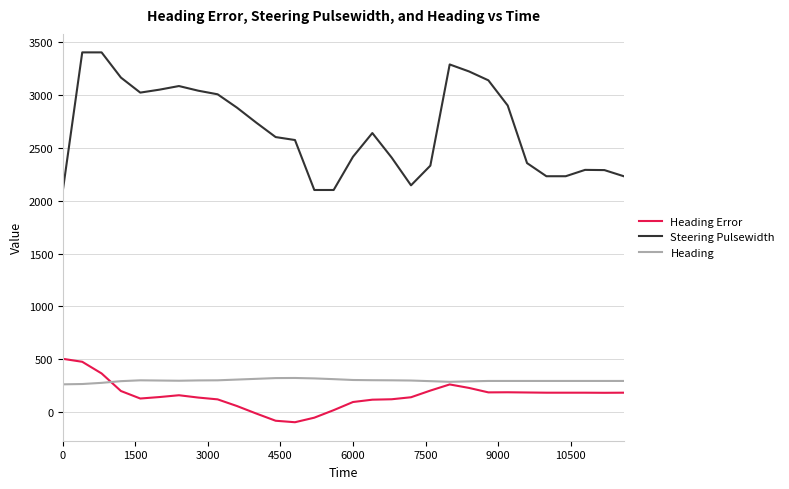

How many values in the Heading Error series are below 184?

15